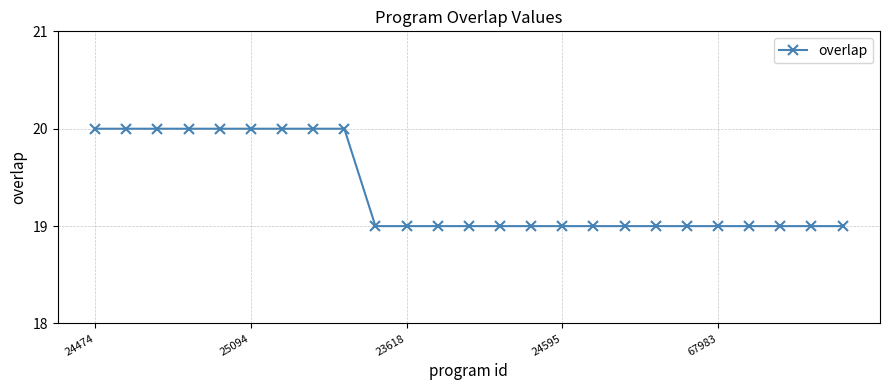

What is the value of the 9th point from the left?

20